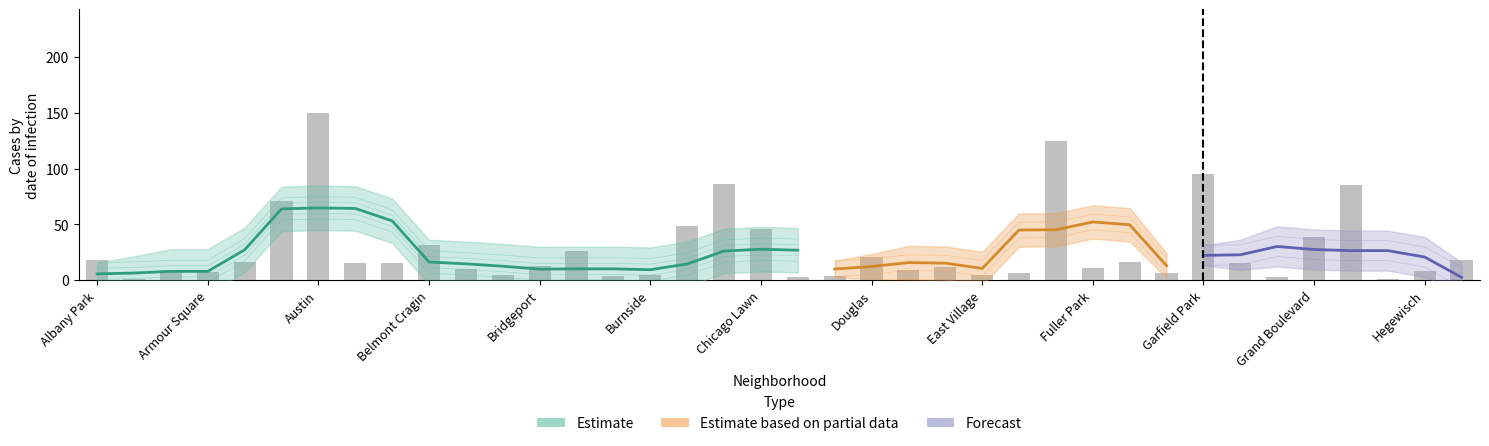

Reading left to right, transcribe all the data shown in this chart.

18	1	9	7	16	71	150	15	15	32	10	5	13	26	4	5	49	86	46	3	4	21	9	12	5	6	125	11	16	6	95	15	3	39	85	1	8	18